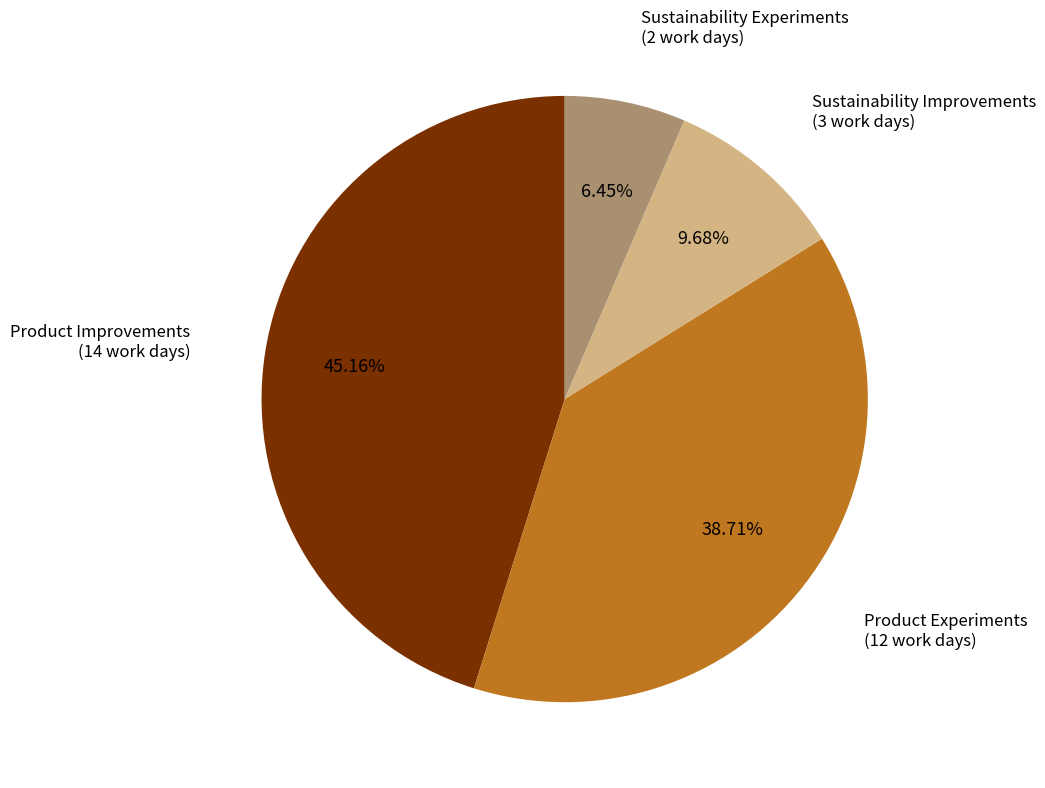

Does any single category account for the majority?

No